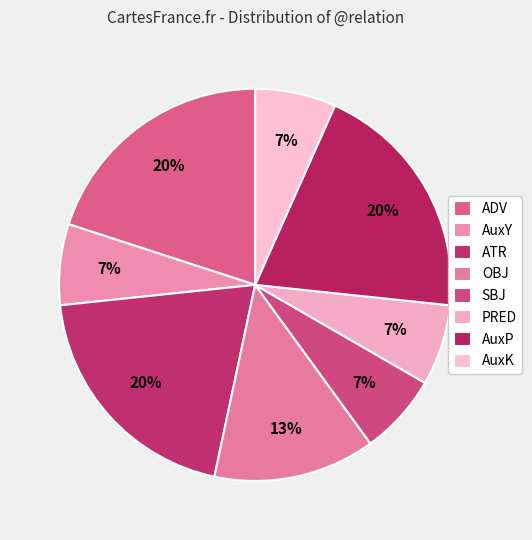

To the nearest percent, what percentage of the pie is AuxY?

7%